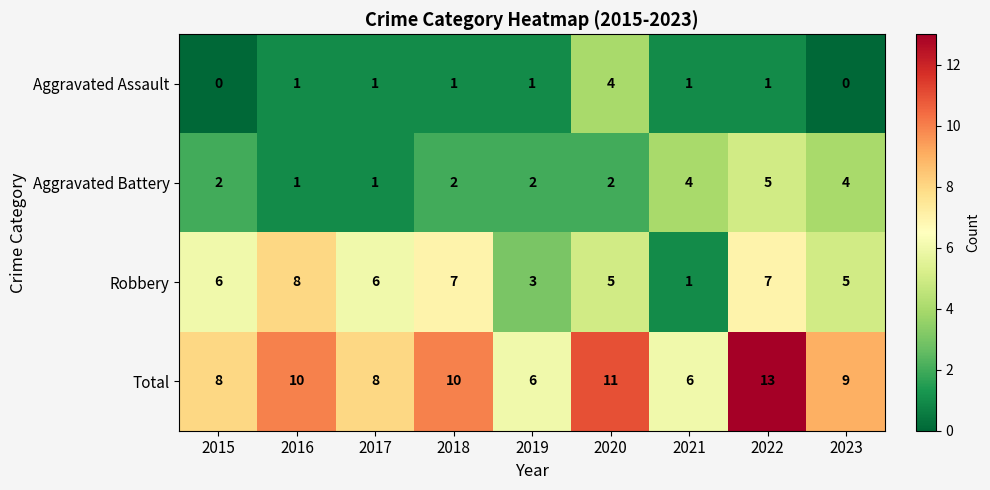

Where does the Total series first go above 9?

2016